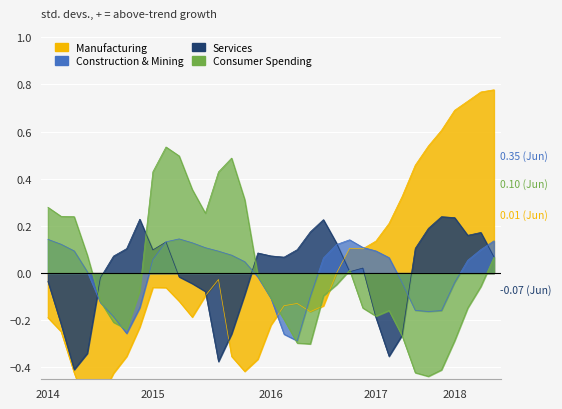

At how many categories does at least one series exceed 0?

34